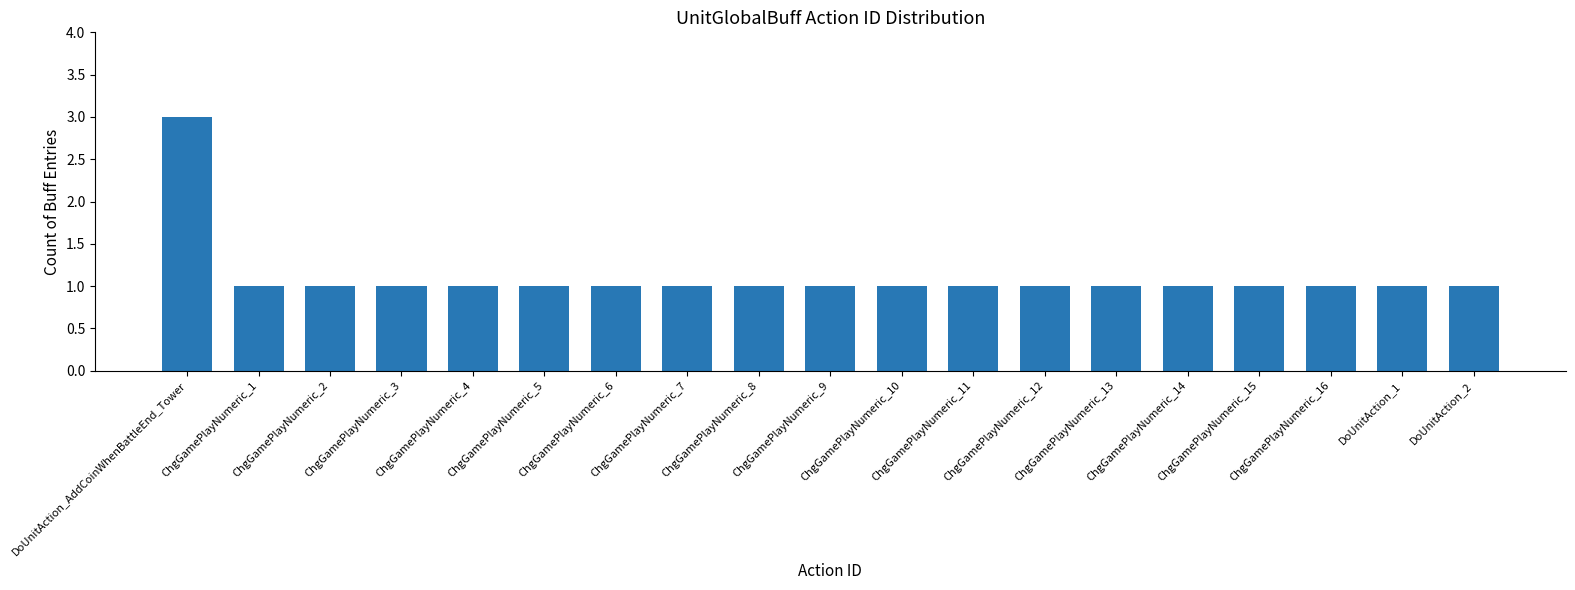

How many values are between 1 and 2?

18